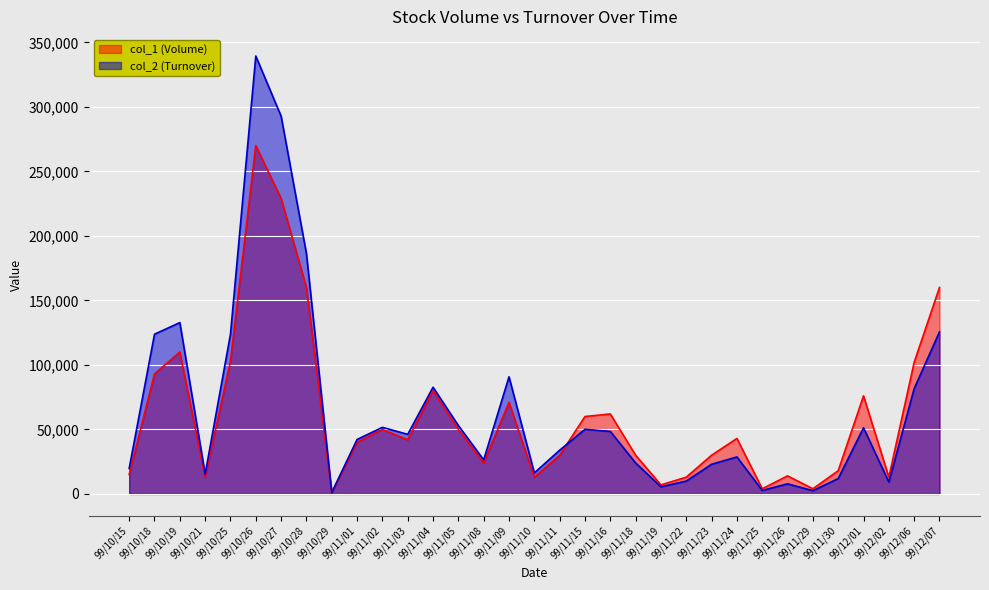

How many interior local valleys does the col_2 (Turnover) series have?

9